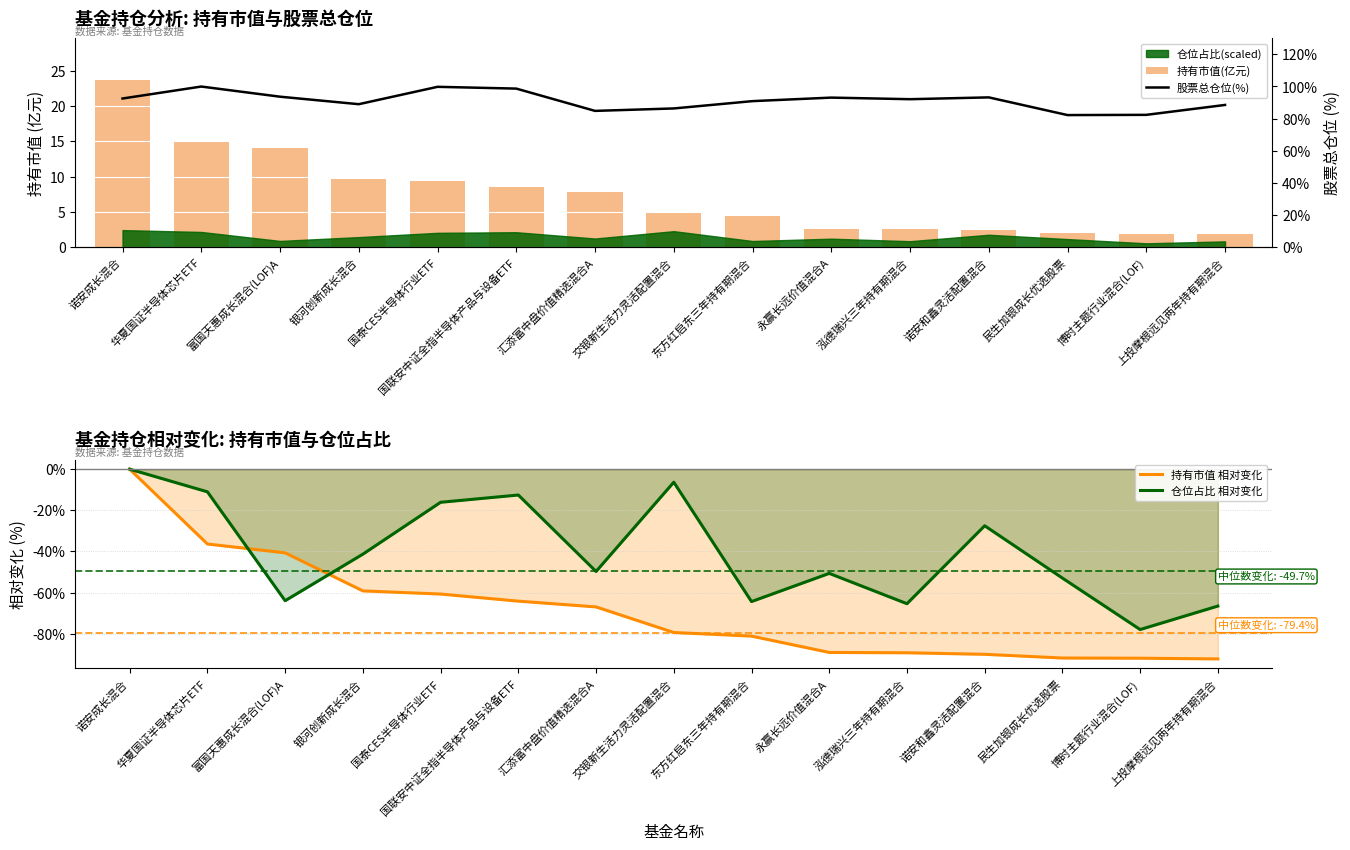

How many values in the 股票总仓位(%) series are below 92?

7